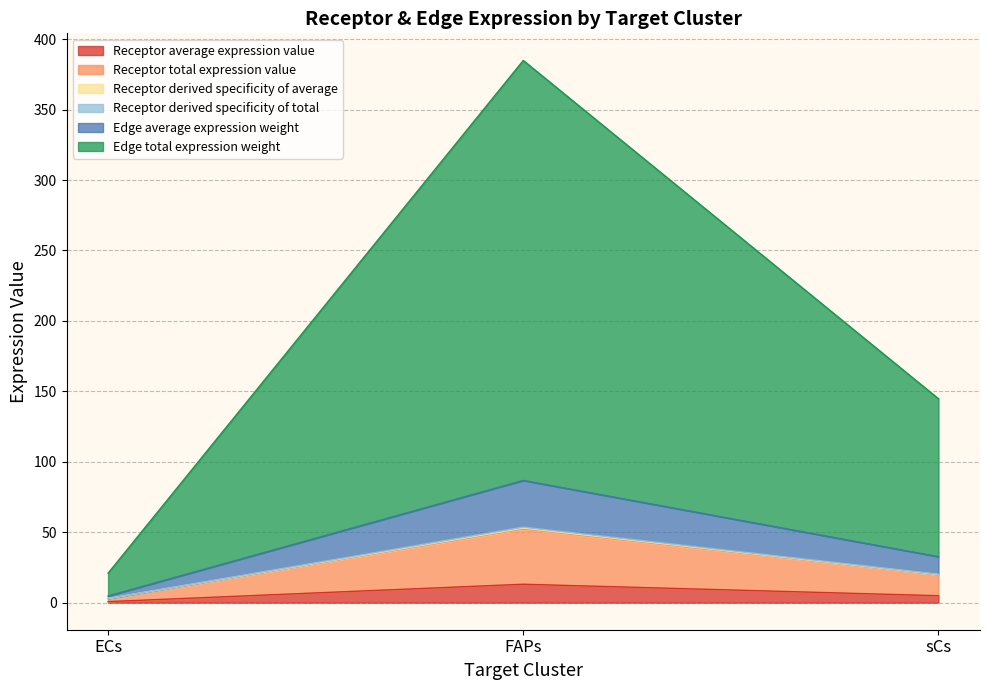

How many lines are shown in the chart?

6